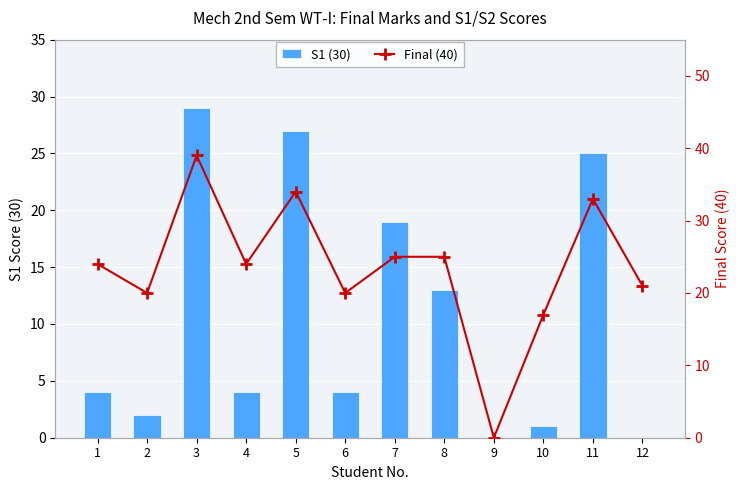

What is the sum of the Final (40) values at 11 and 3?

72